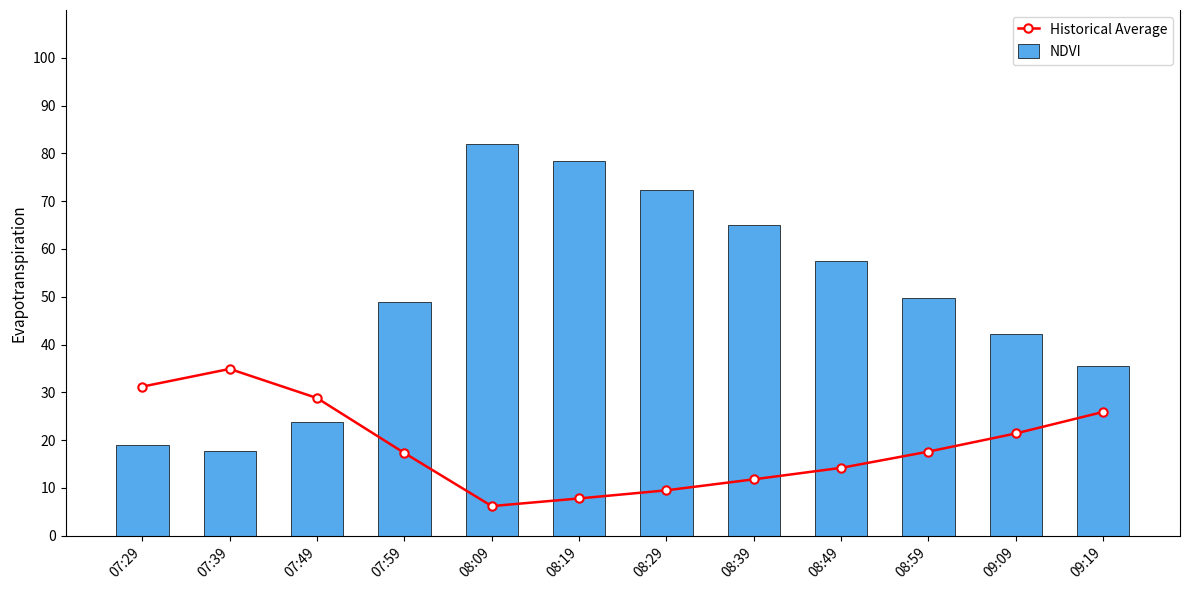

What position from the right is 08:59?

3